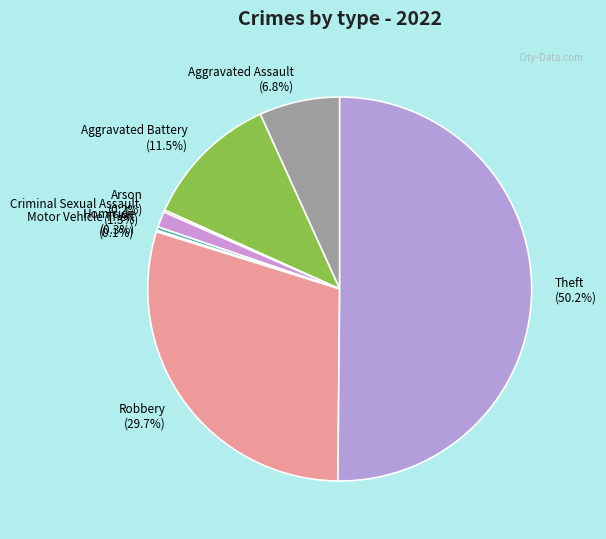

How much of the chart is everything except Aggravated Assault?

93.2%